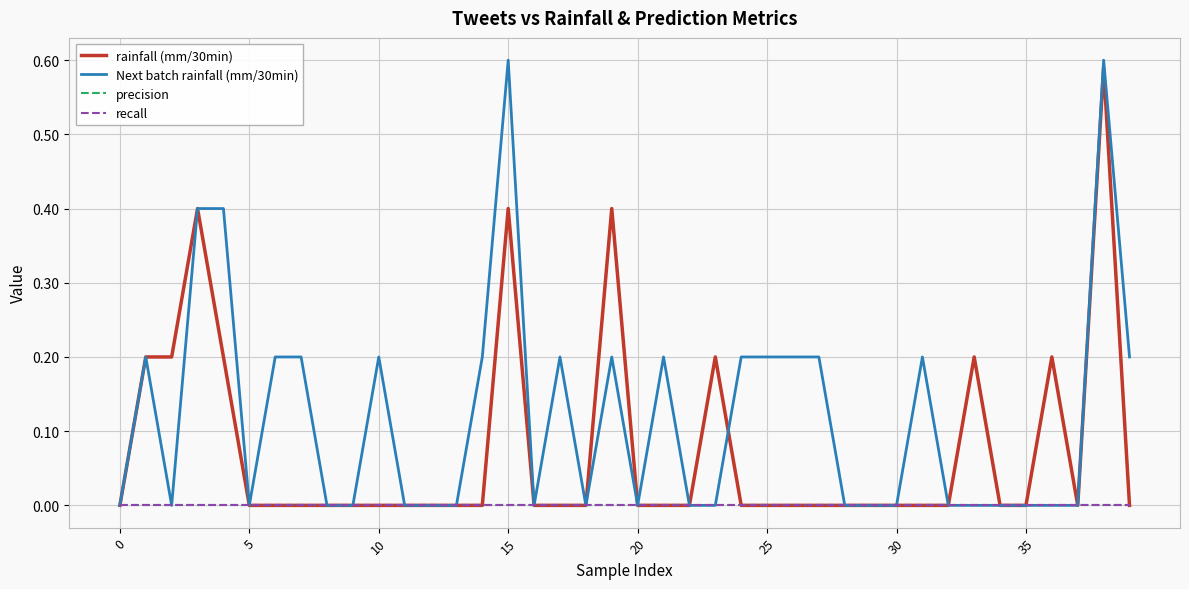

Does the chart have visible grid lines?

Yes